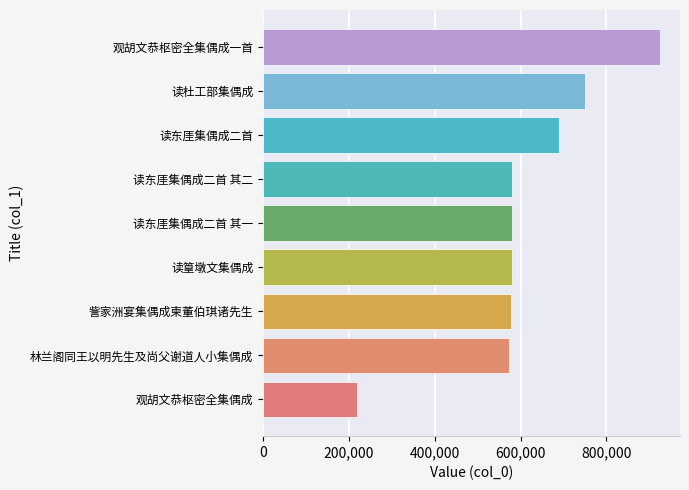

Which label corresponds to the smallest value in the chart?

观胡文恭枢密全集偶成